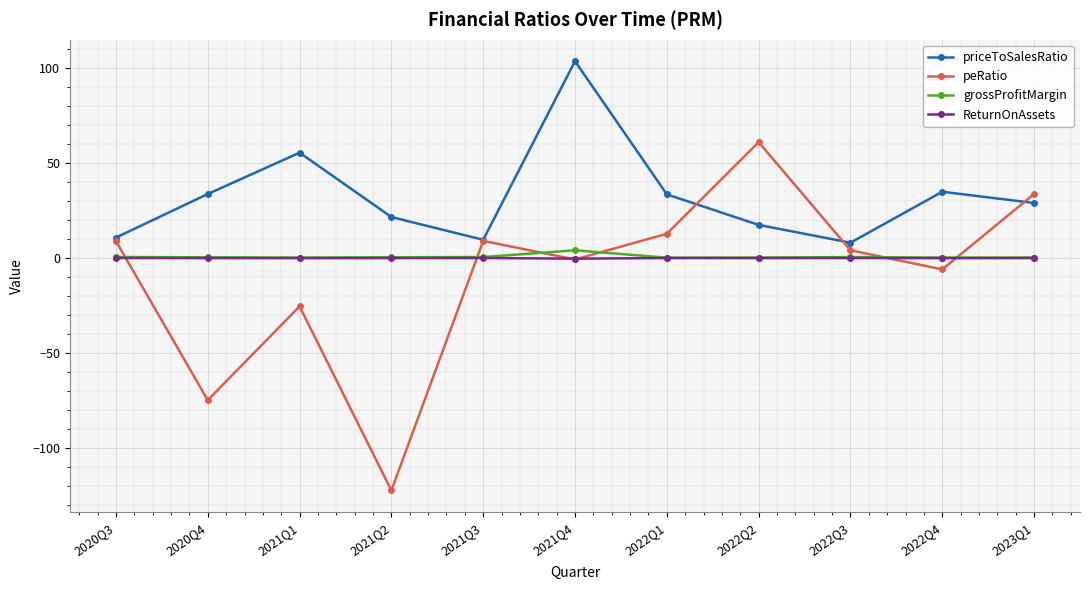

How many lines are shown in the chart?

4